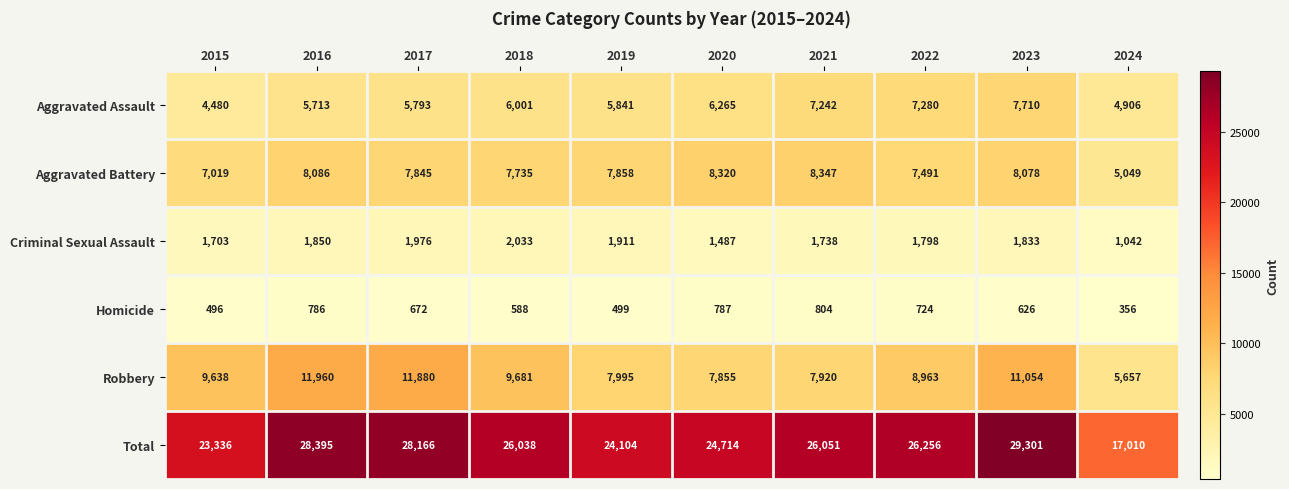

What is the average value of the Aggravated Assault series?

6123